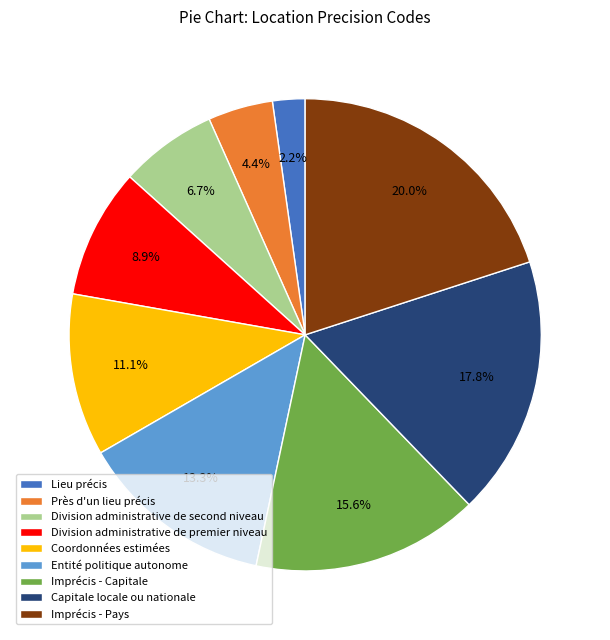

To the nearest percent, what percentage of the pie is Lieu précis?

2%